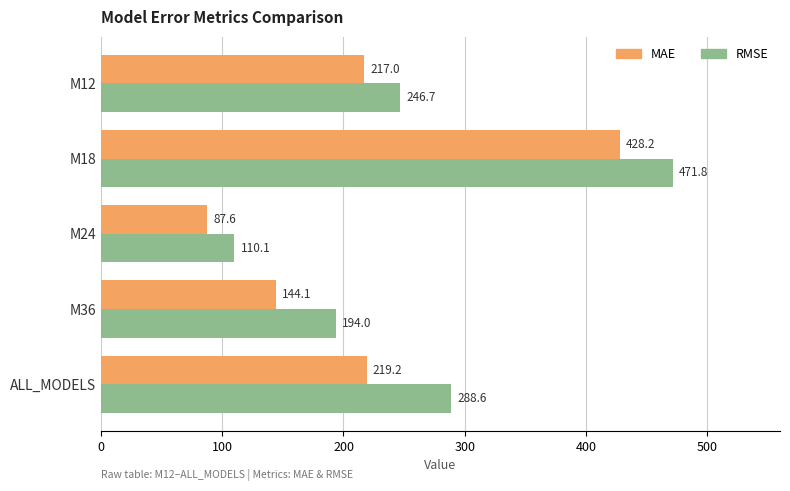

What is the maximum value for RMSE?

471.8